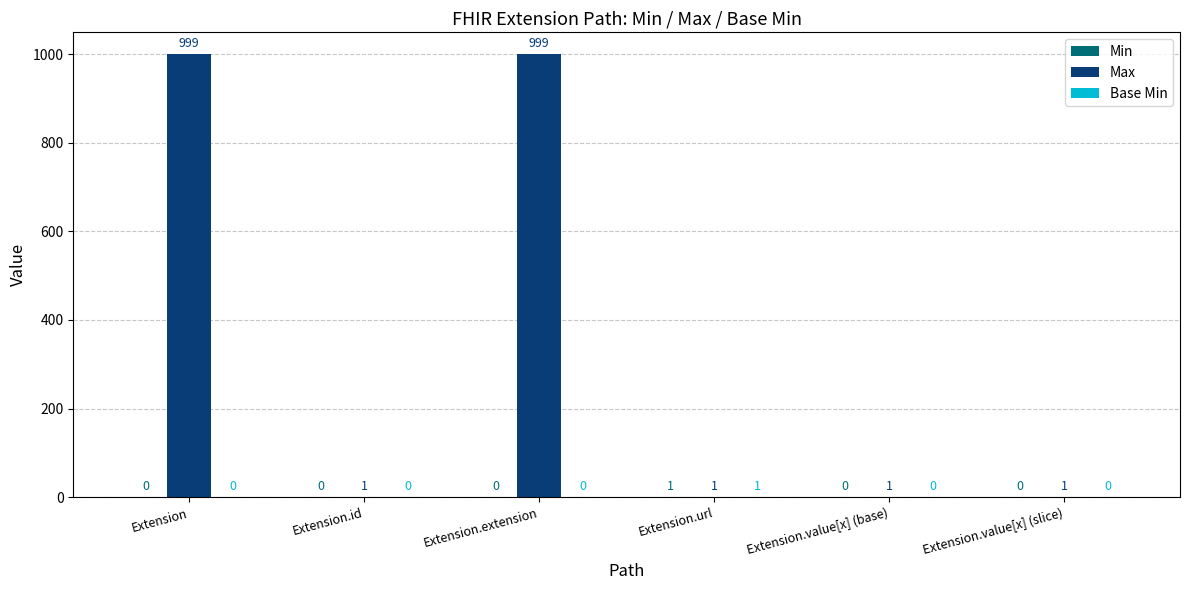

Which series has the largest total across all categories?

Max